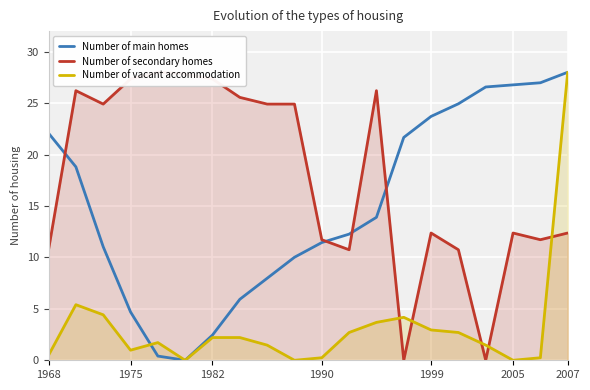

How many values in the Number of vacant accommodation series are below 2?

10